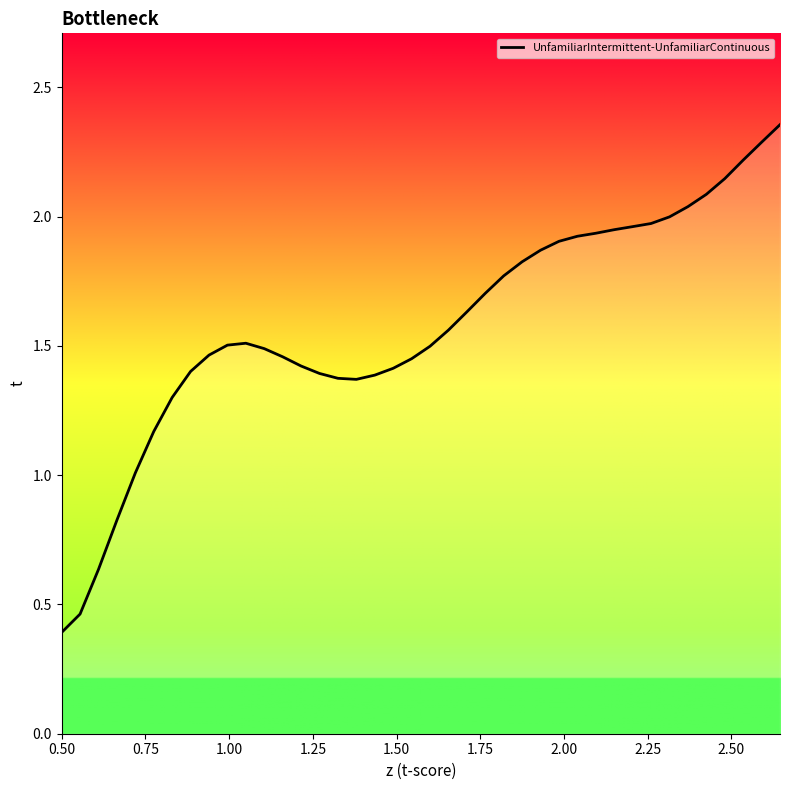

What is the smallest value displayed?

0.4